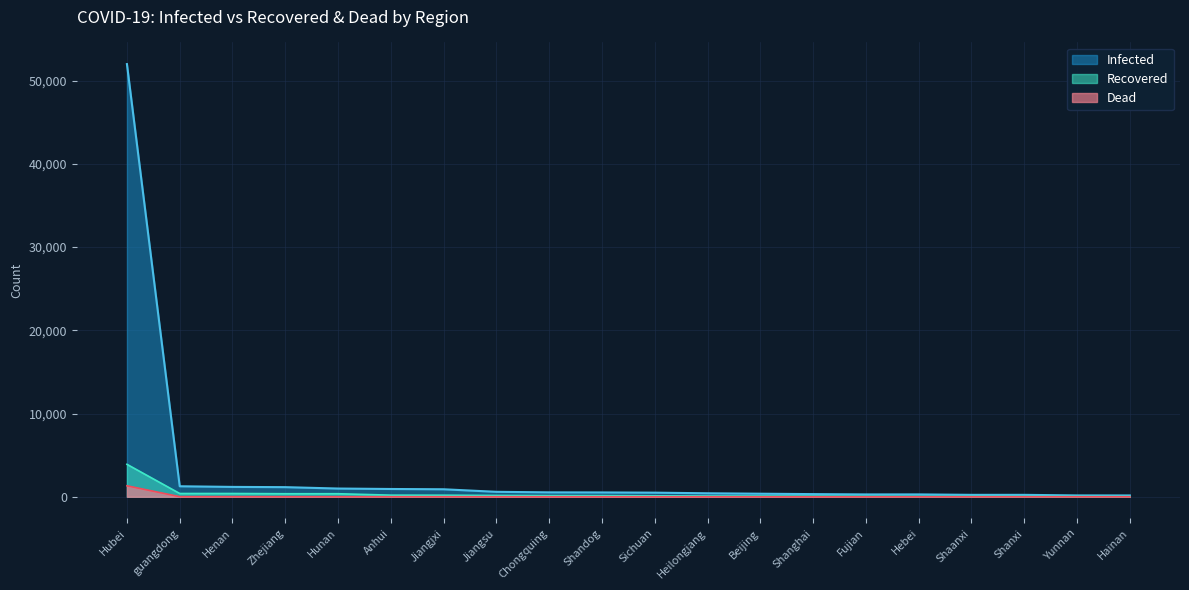

True or false: Dead has a value of 3 at Sichuan.

False